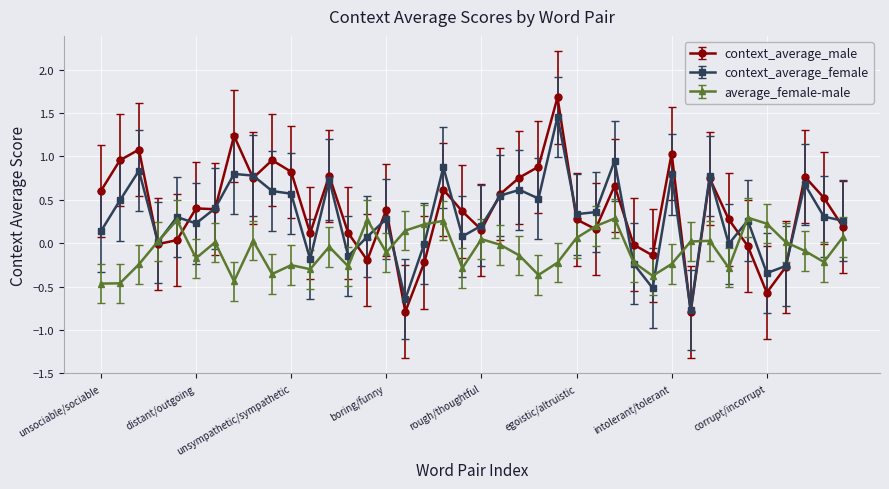

List the series in order of their overall mean, lowest first.

average_female-male, context_average_female, context_average_male